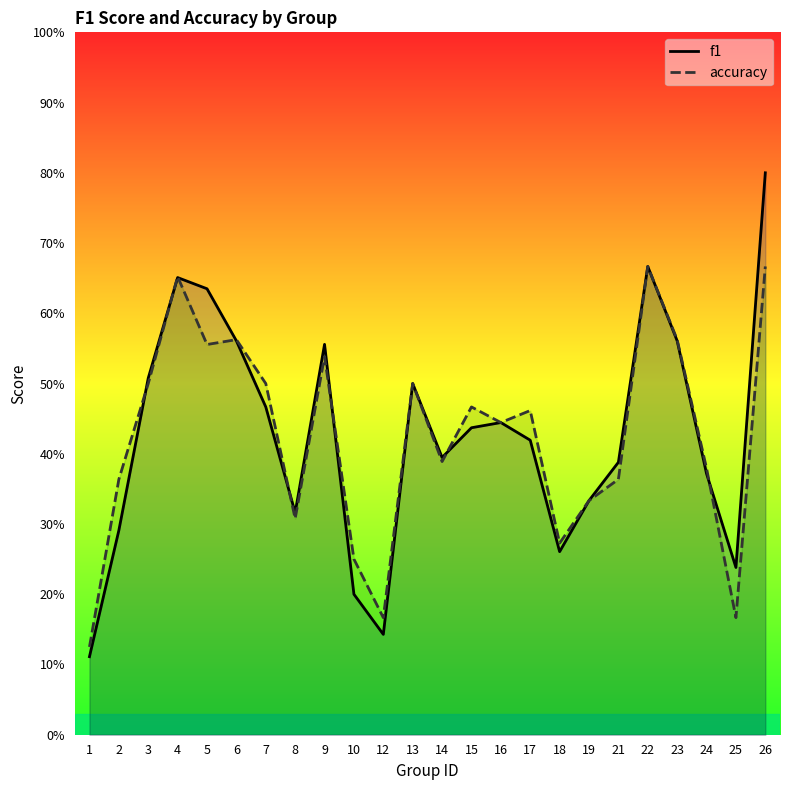

What are all the series names shown in the legend?

f1, accuracy